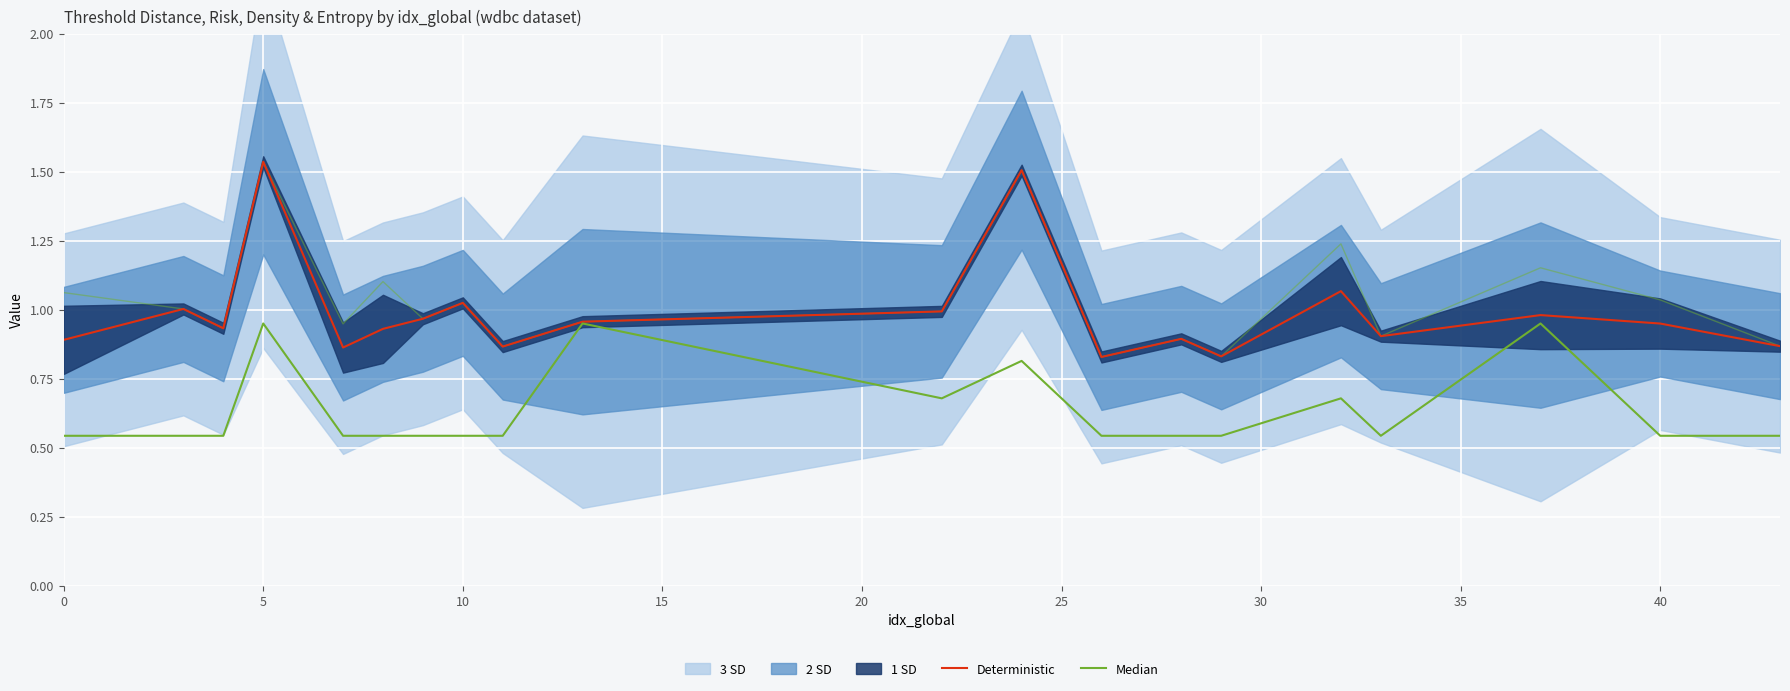

Which series has the widest spread of values?

Deterministic